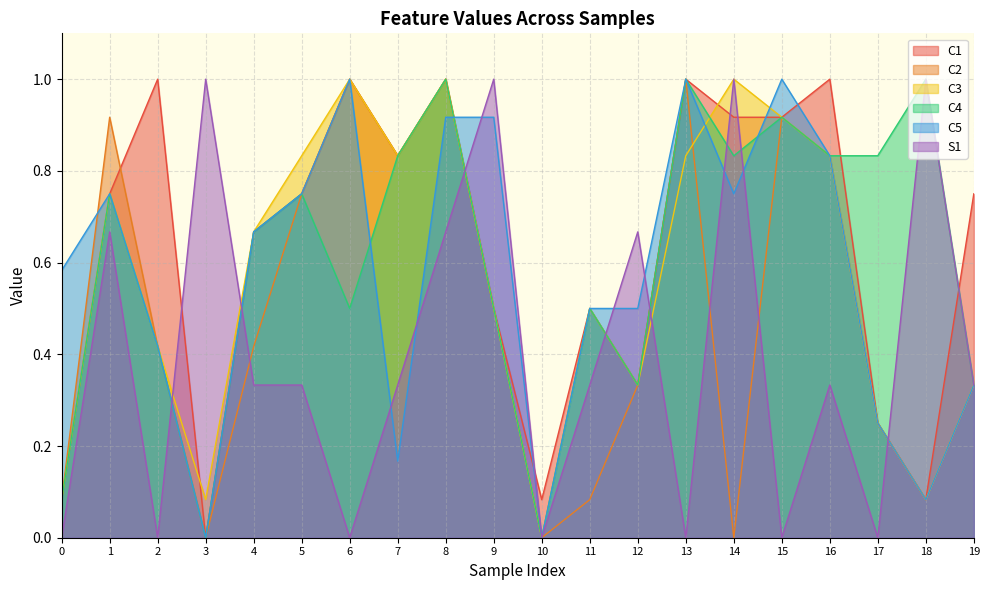

Is it true that C5 equals 0.2 at 17?

True